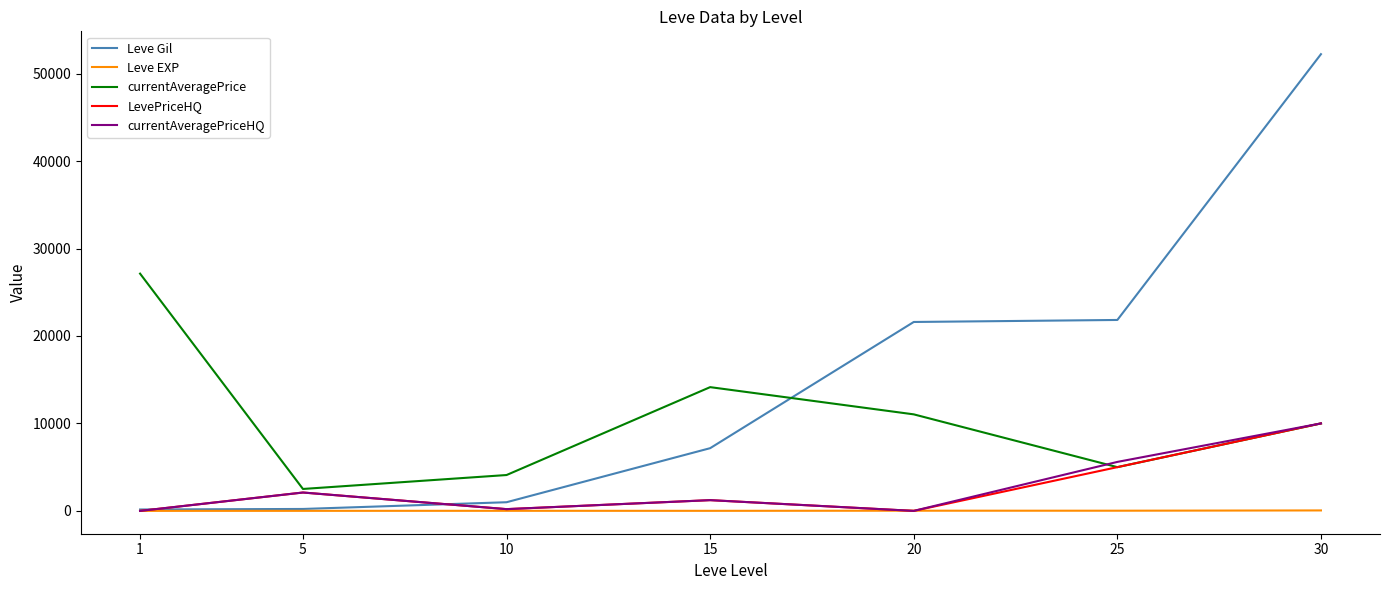

How many interior local valleys does the currentAveragePriceHQ series have?

2